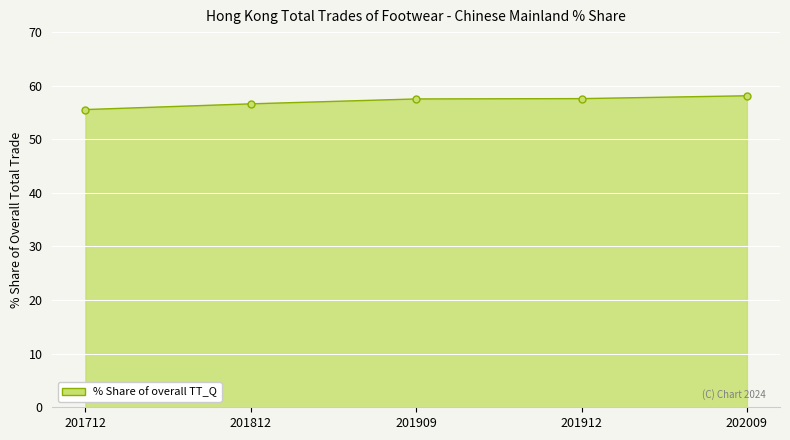

Approximately how many times larger is the value at 201712 compared to 202009?

1.0